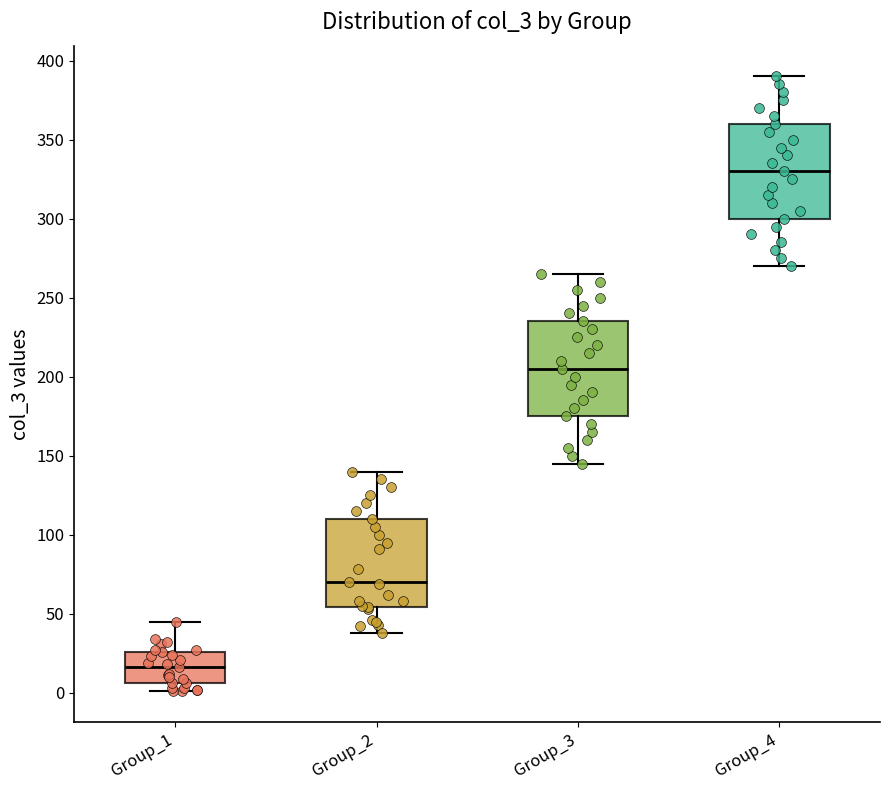

Reading left to right, read every box against the y-axis: the position of its median line, the range the box covers, and the ends of its whiskers. The values are not printed on the chart, so give them approximately, as read against the axis.

Group_1: median 15, box 5 to 25, whiskers 0 to 45
Group_2: median 70, box 55 to 110, whiskers 40 to 140
Group_3: median 205, box 175 to 235, whiskers 145 to 265
Group_4: median 330, box 300 to 360, whiskers 270 to 390